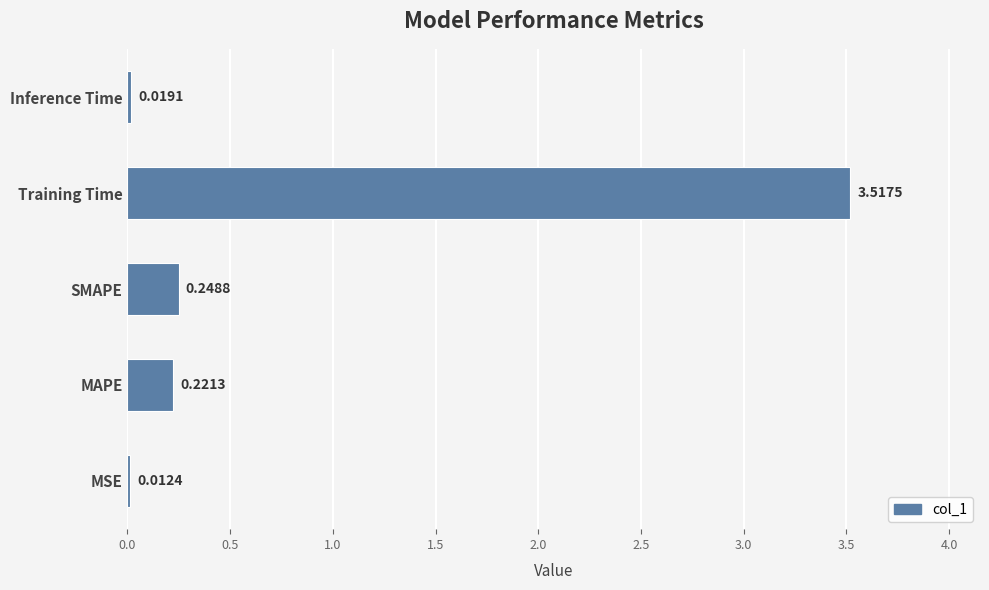

Which has a higher value, Training Time or Inference Time?

Training Time